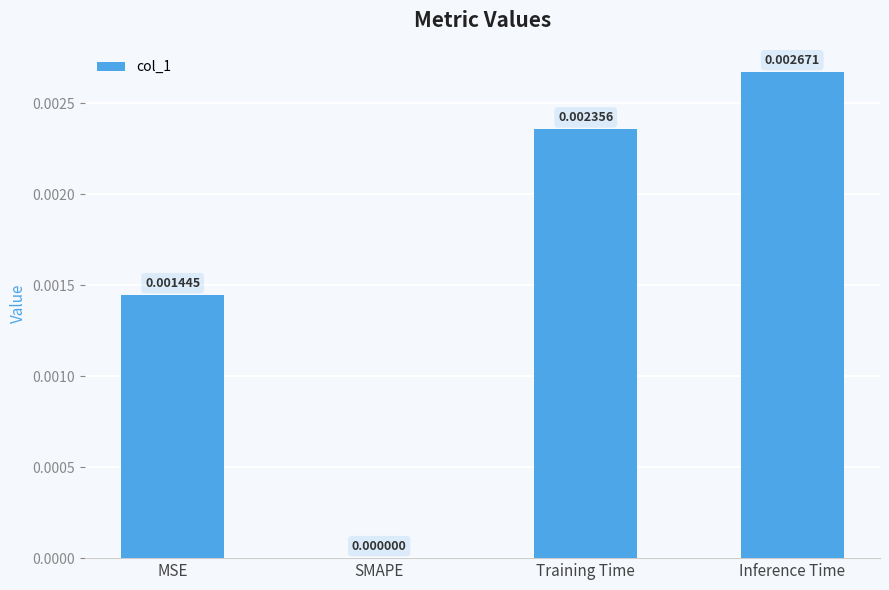

Between Training Time and Inference Time, which is larger?

Inference Time